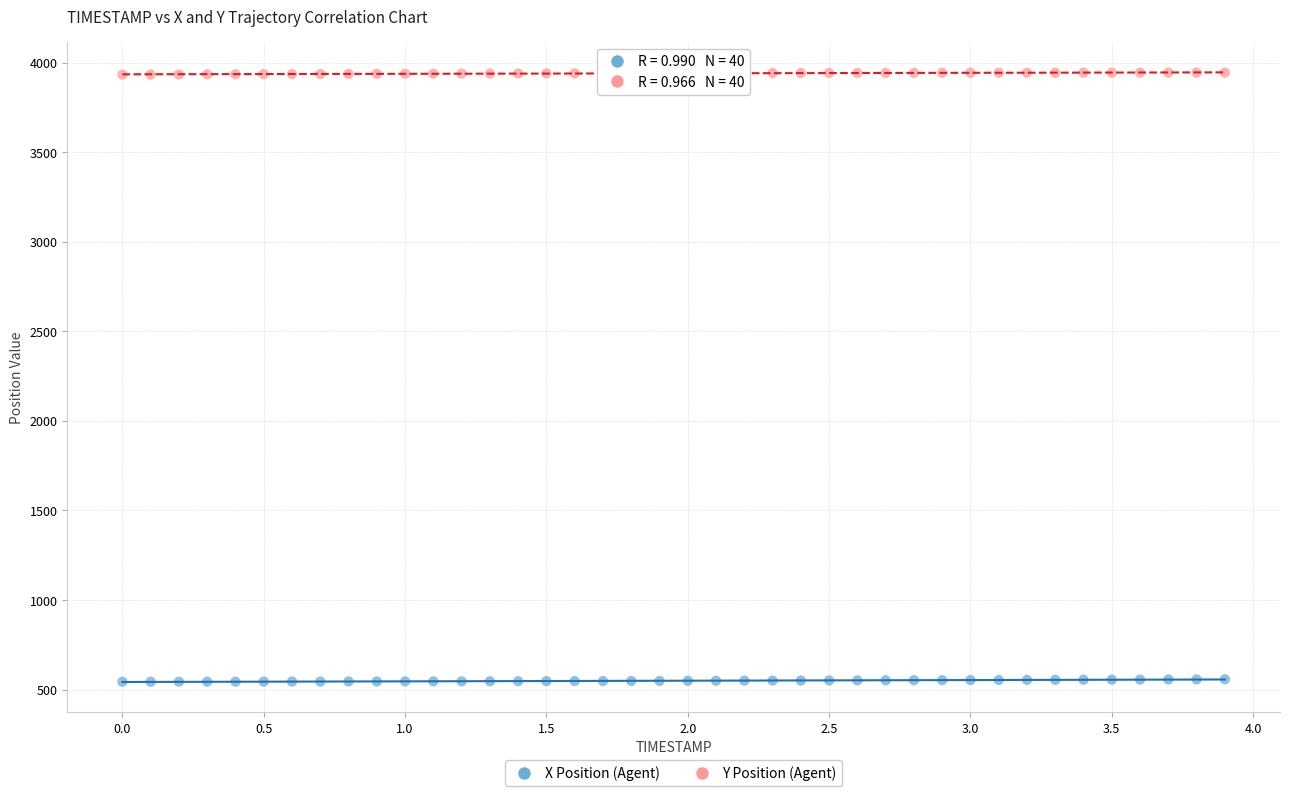

Which series reaches the minimum Y coordinate?

X Position (Agent)